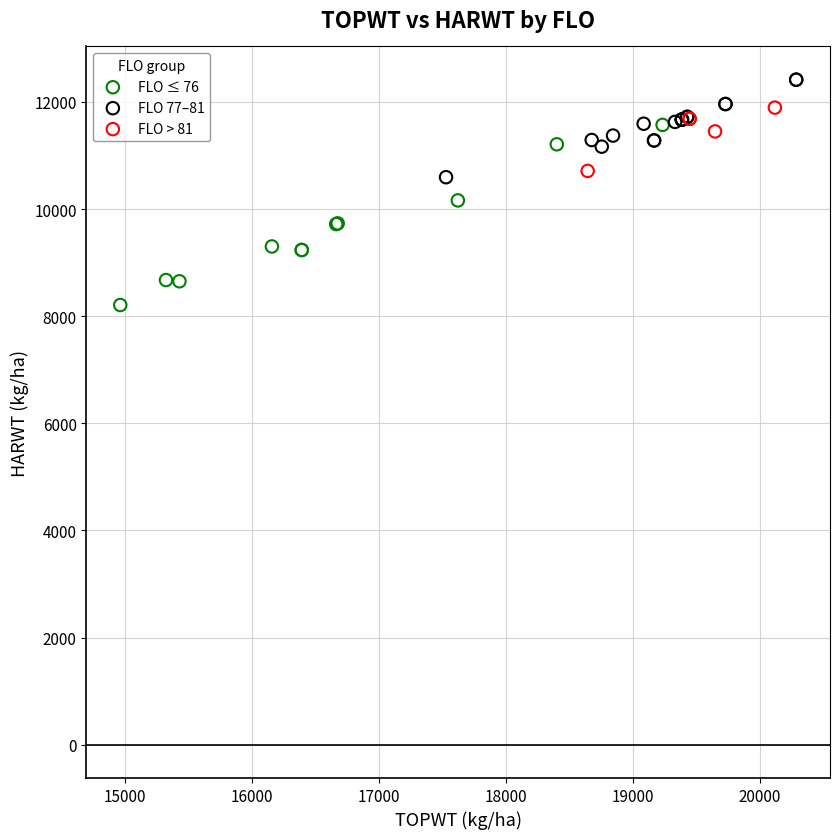

Which series has the widest spread of Y values?

FLO ≤ 76